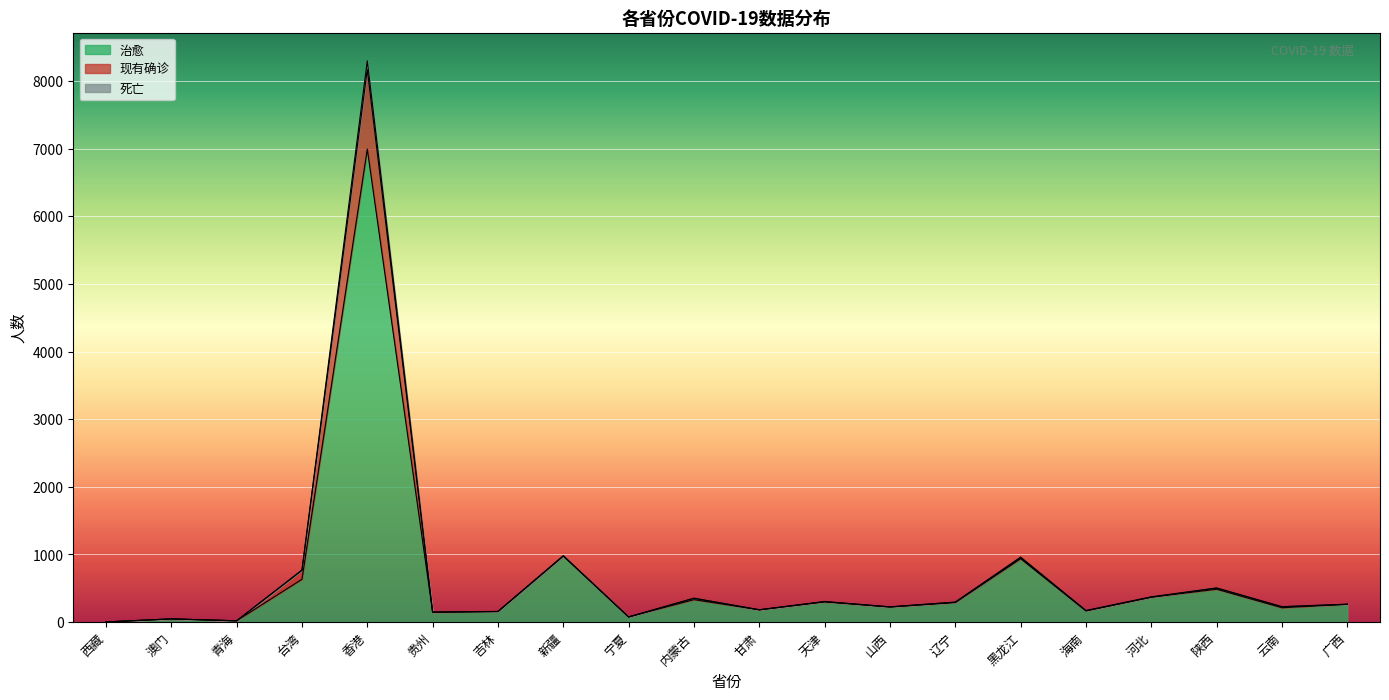

What is the maximum value for 治愈?

6995